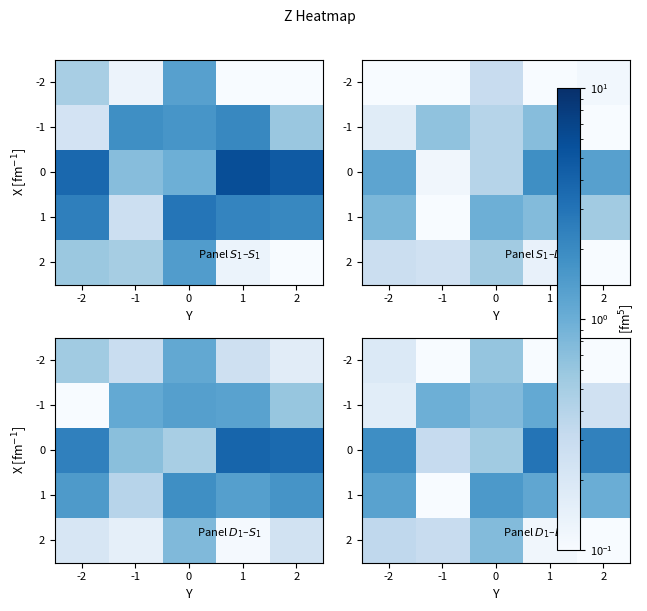

Is it true that 0 equals 0.6 at -2?

False